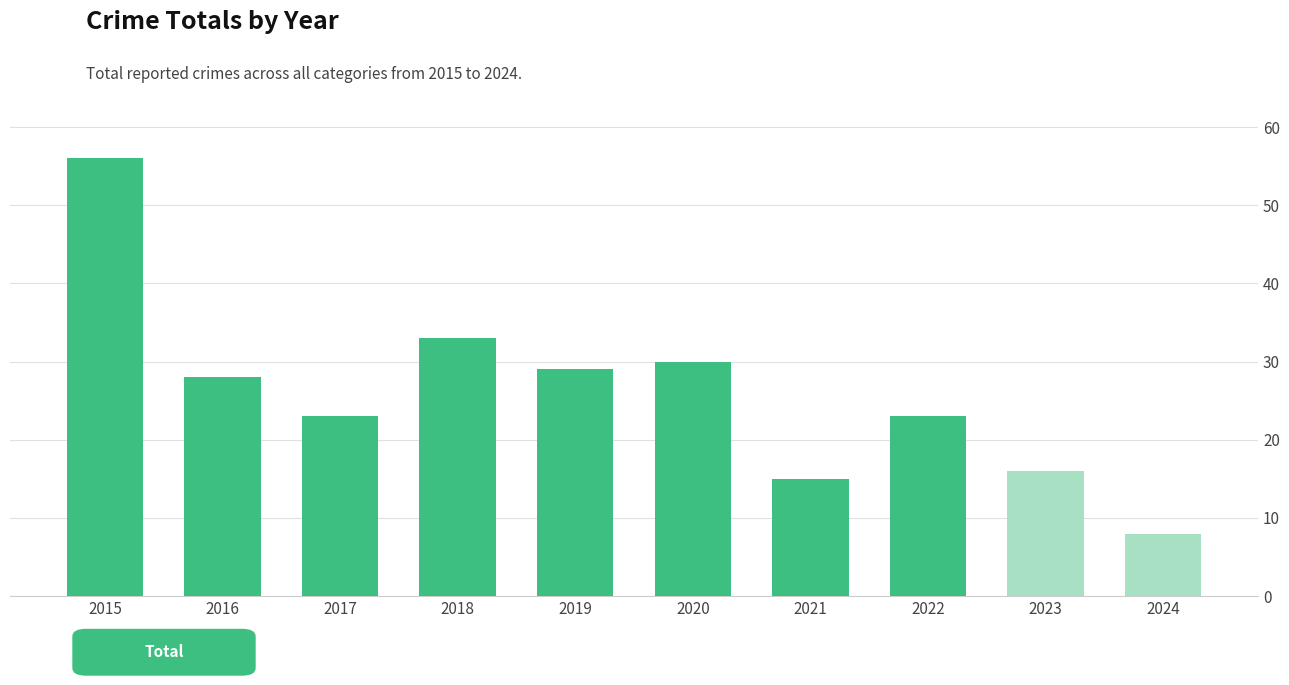

Reading right to left, list all the values displayed in this chart.

8	16	23	15	30	29	33	23	28	56